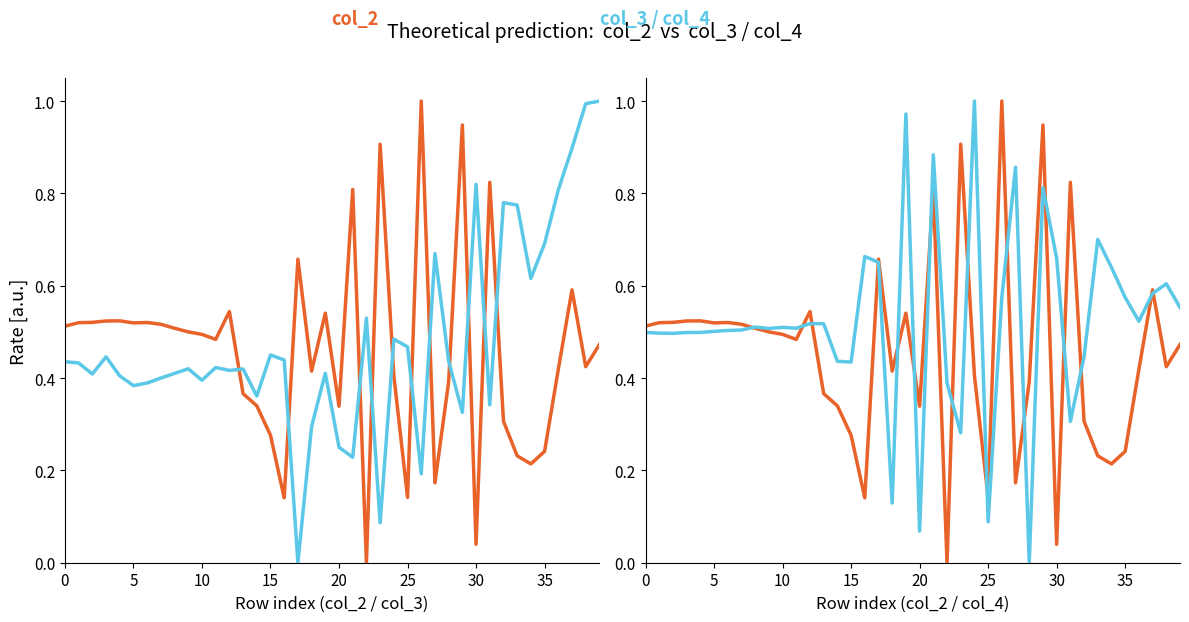

How many lines are shown in the chart?

3